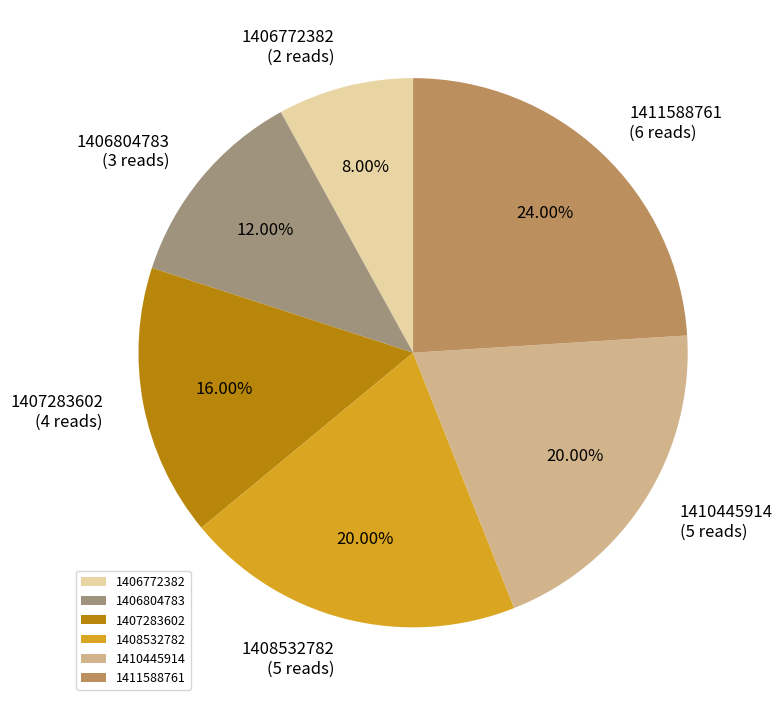

The 1408532782 slice represents 20% of the pie. True or false?

True